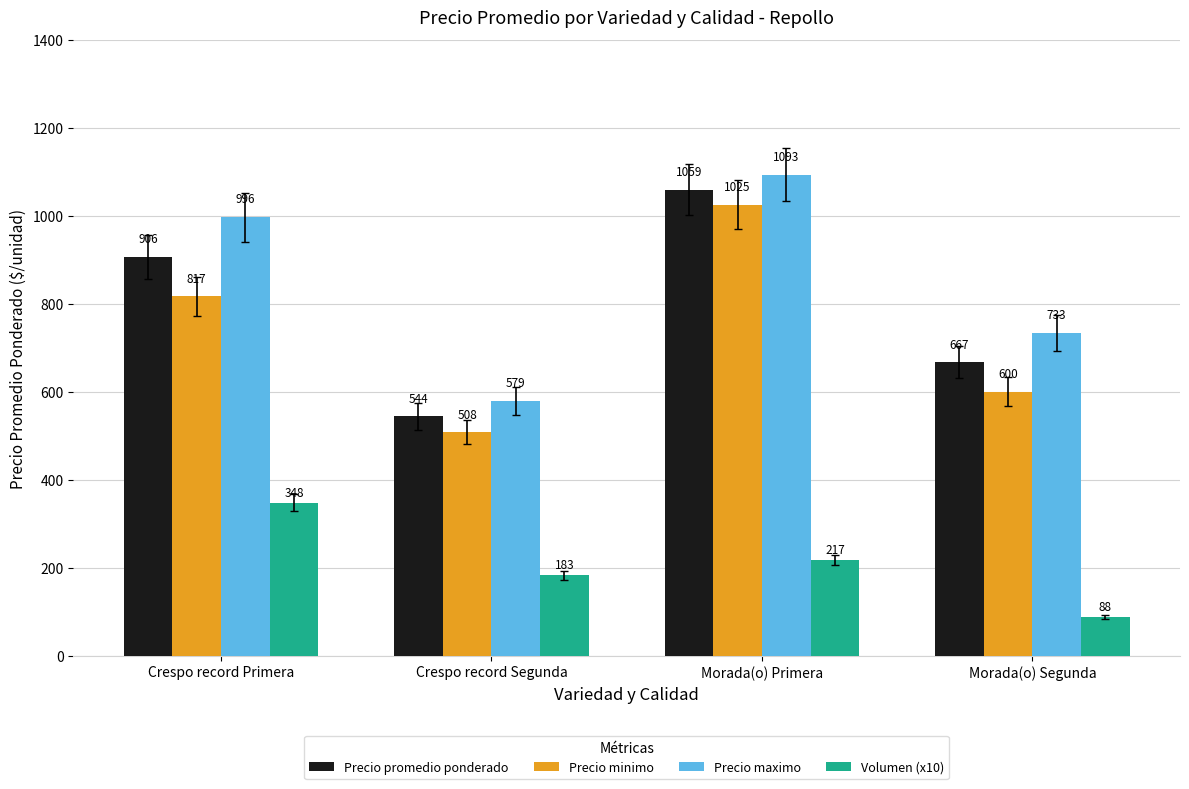

At which label does Precio maximo first exceed 995?

Crespo record Primera